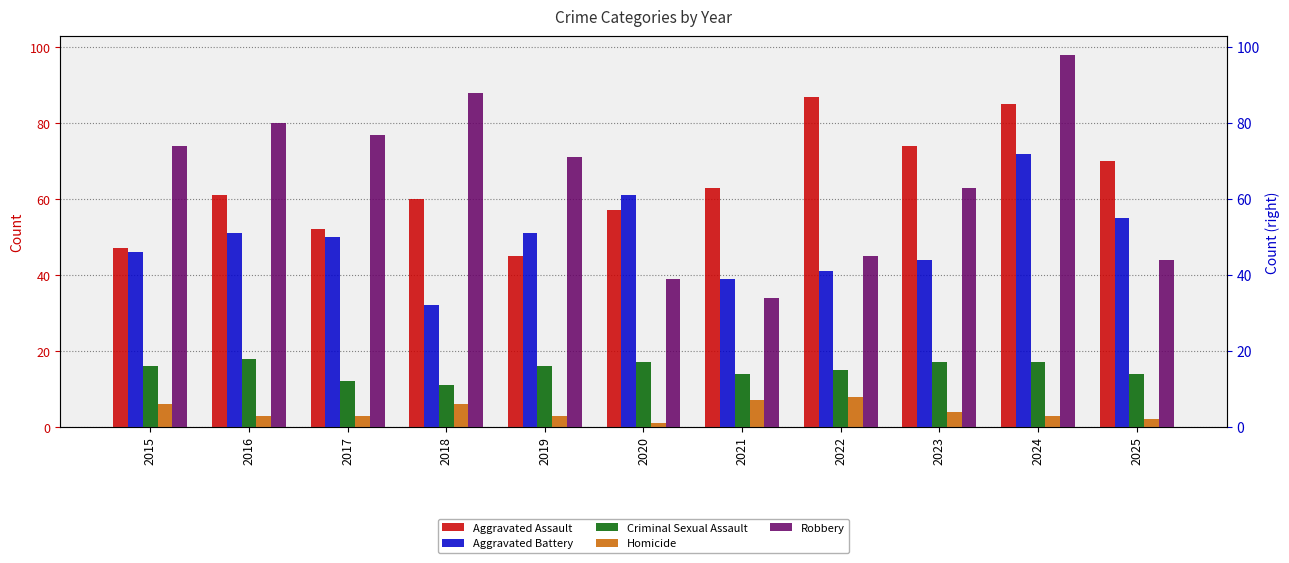

Rank the categories by Aggravated Battery value from lowest to highest.

2018, 2021, 2022, 2023, 2015, 2017, 2016, 2019, 2025, 2020, 2024